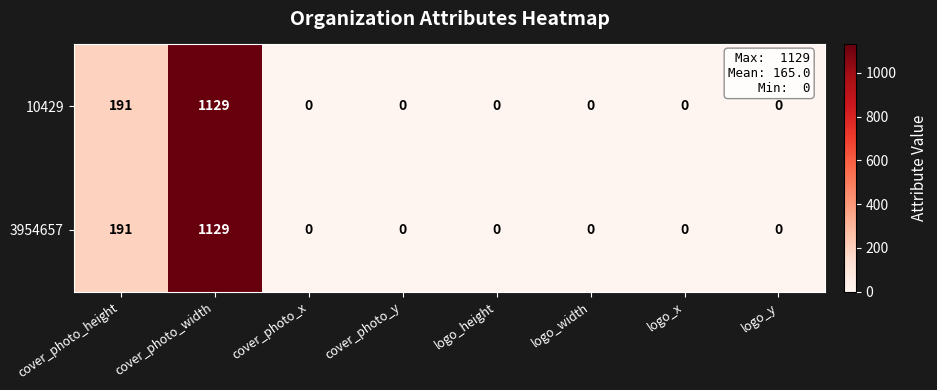

At how many categories does at least one series exceed 475?

1